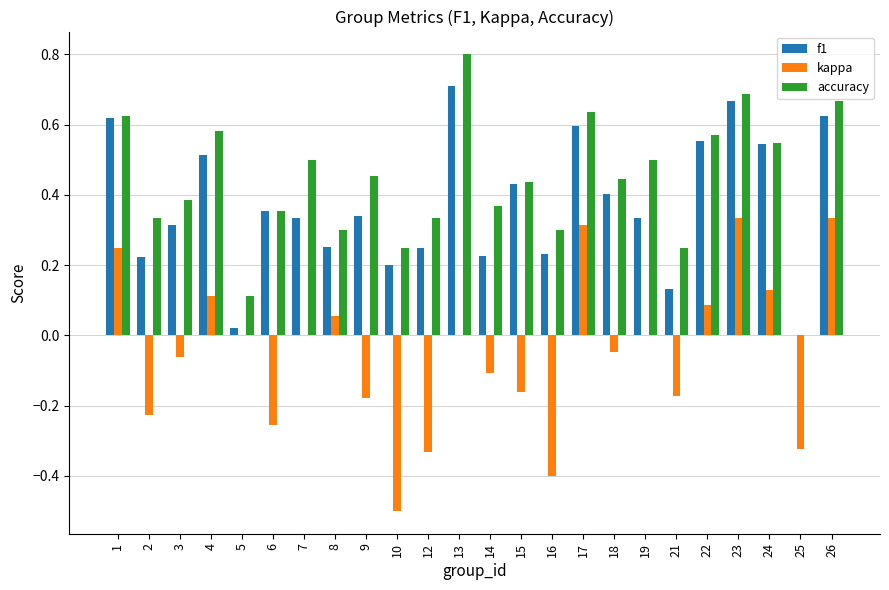

Where is f1 nearest to the value 0?

25